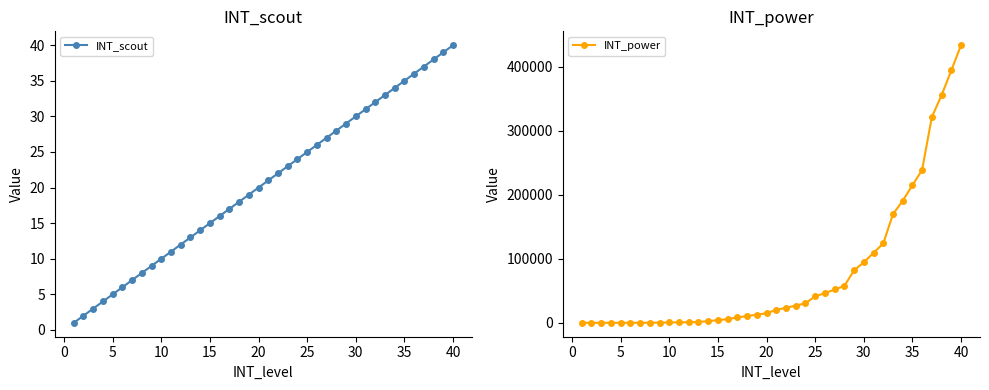

What is the difference between the maximum and minimum values in the INT_power series?

433710